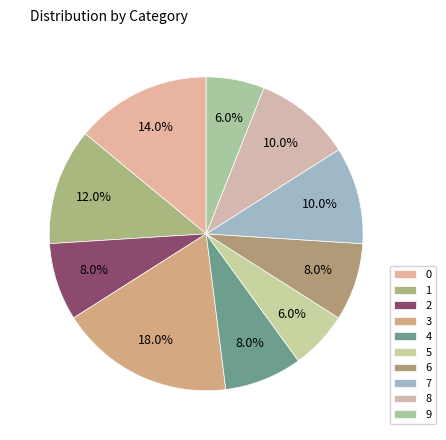

Is there any slice that represents more than half of the pie?

No